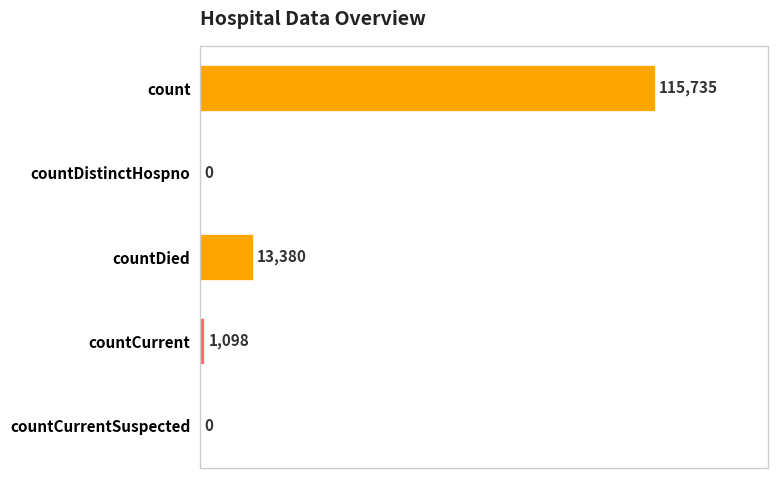

Is it true that the value at count is 179842?

False